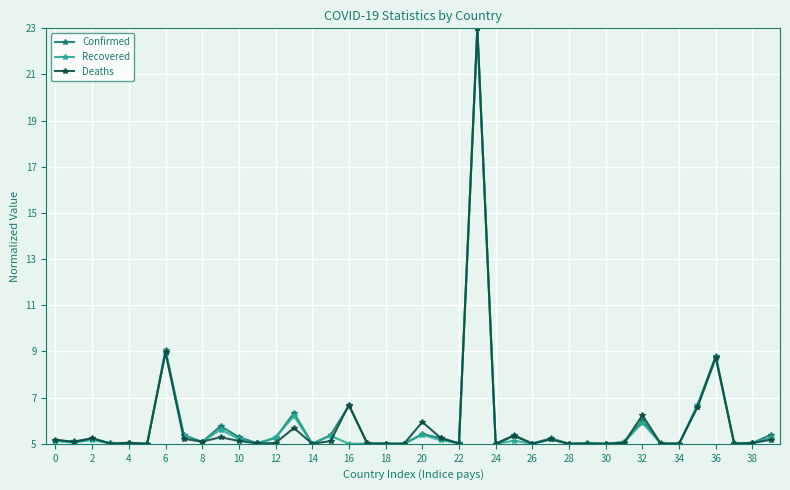

What is the highest value of the Recovered series?

23.0